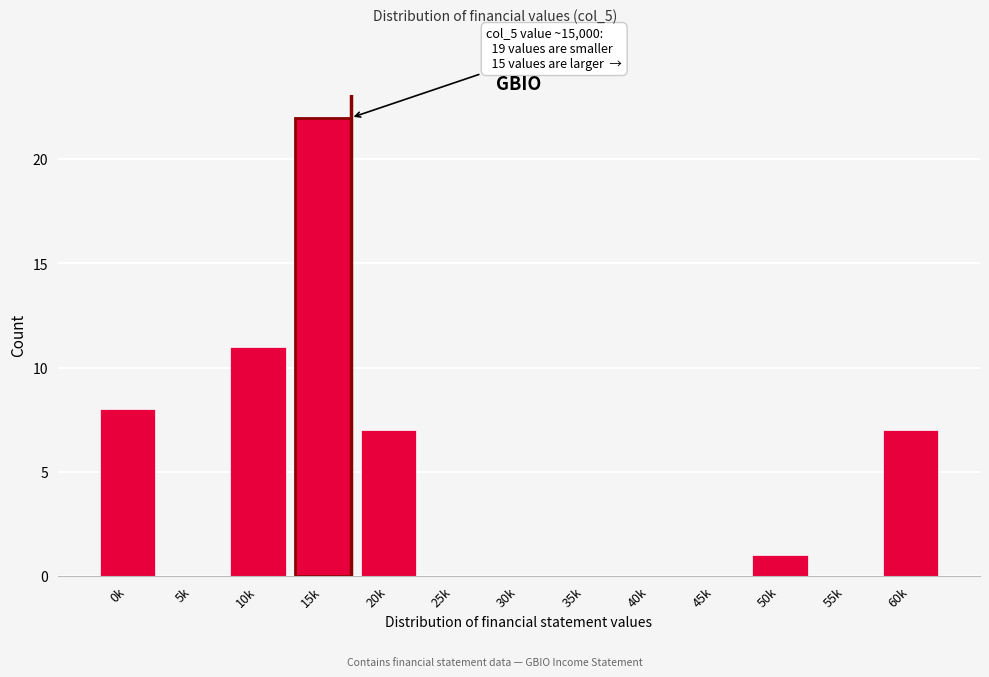

Reading left to right, transcribe all the data shown in this chart.

0k=8	5k=0	10k=11	15k=22	20k=7	25k=0	30k=0	35k=0	40k=0	45k=0	50k=1	55k=0	60k=7